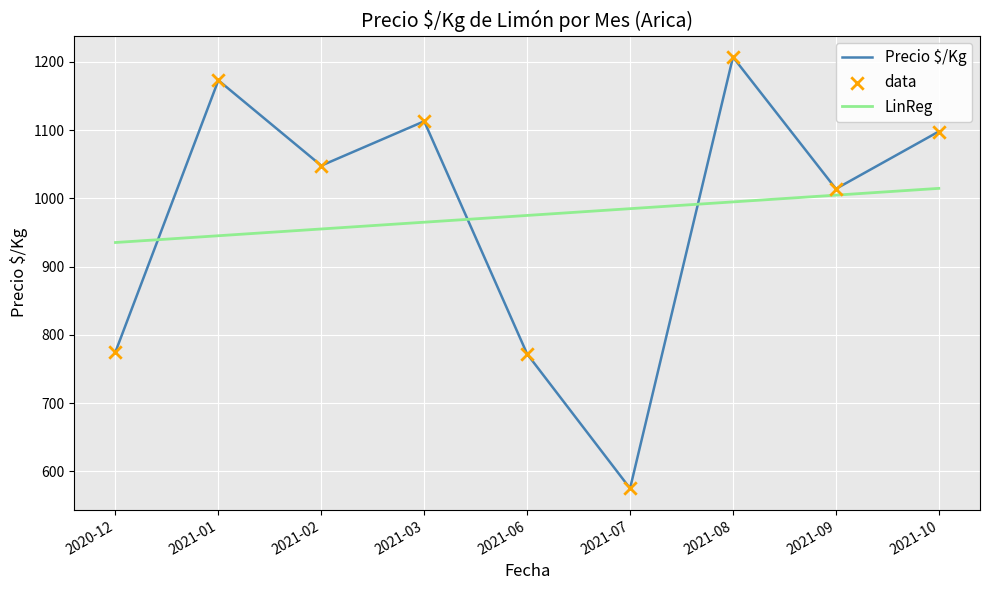

Which series has the largest range (max minus min)?

Precio $/Kg